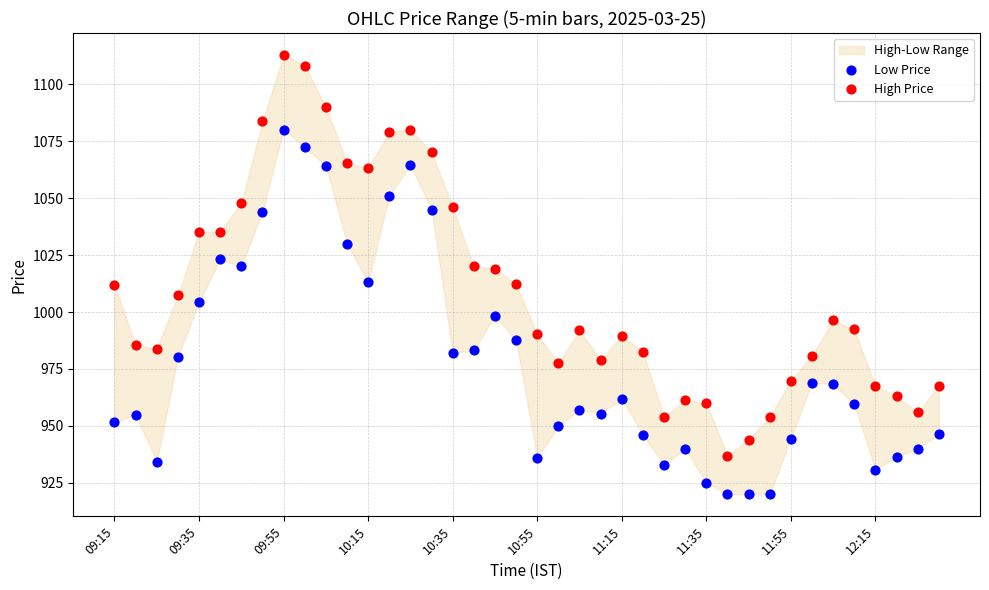

Which series has the widest spread of Y values?

High Price